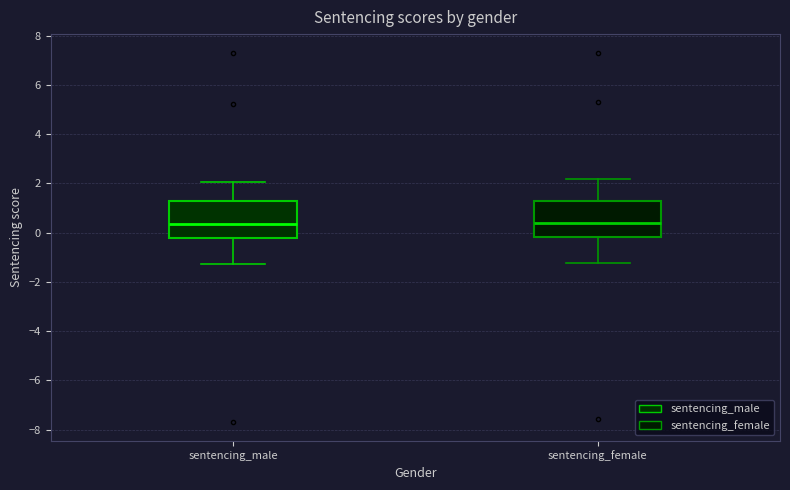

Reading left to right, transcribe this box plot: for each box, give where its median line is, the range the box spans, and where its two whiskers end, as read against the y-axis. The values are not printed on the chart, so give them approximately, as read against the axis.

sentencing_male: median 0.4, box -0.2 to 1.2, whiskers -1.2 to 2.0
sentencing_female: median 0.4, box -0.2 to 1.2, whiskers -1.2 to 2.2